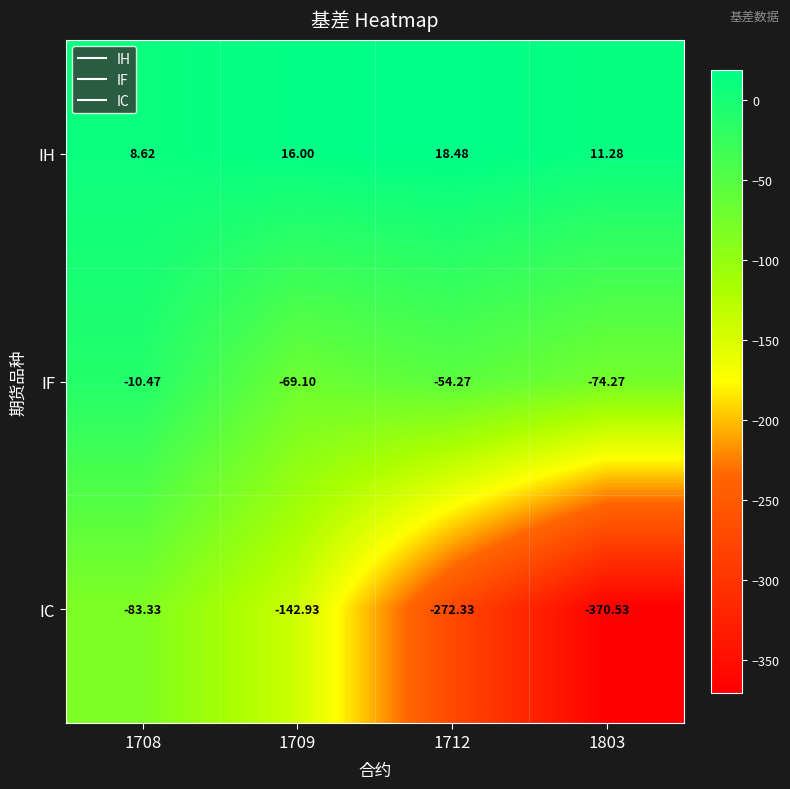

Is the value of IC at 1803 greater than the value of IF at 1803?

No